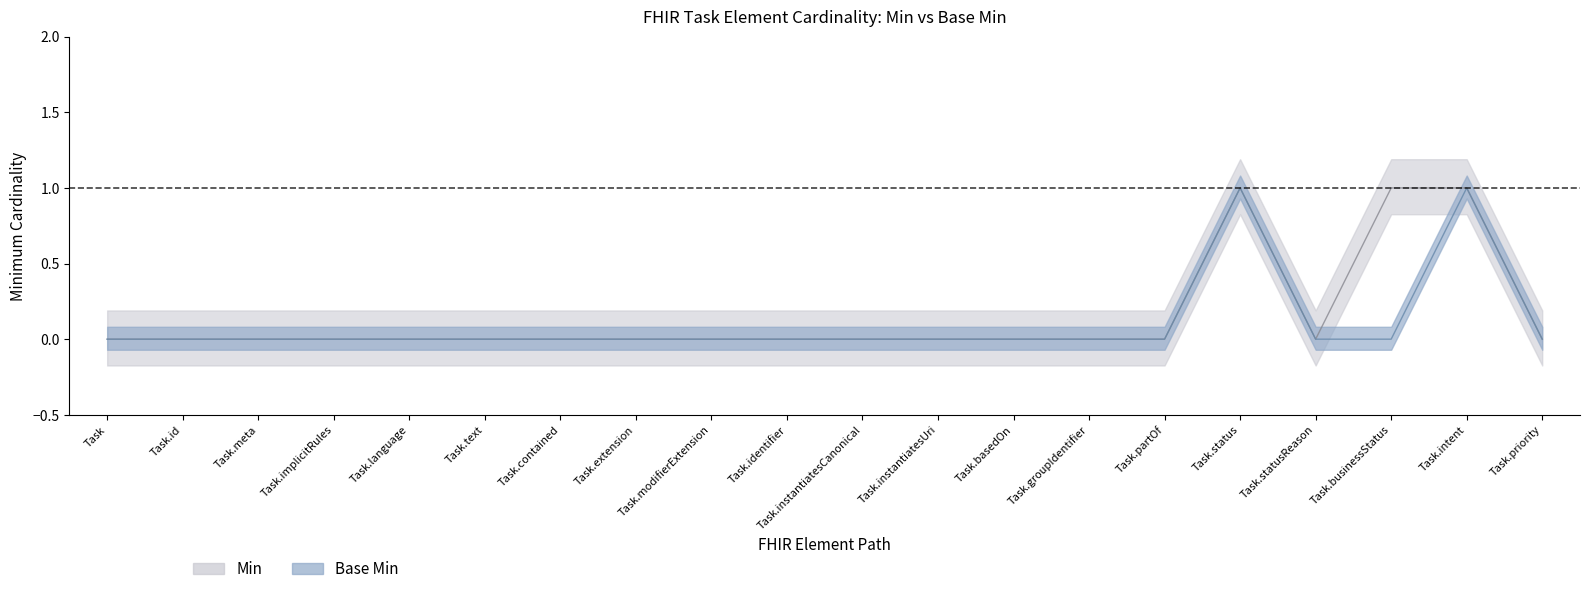

Which series has the largest total across all categories?

Min